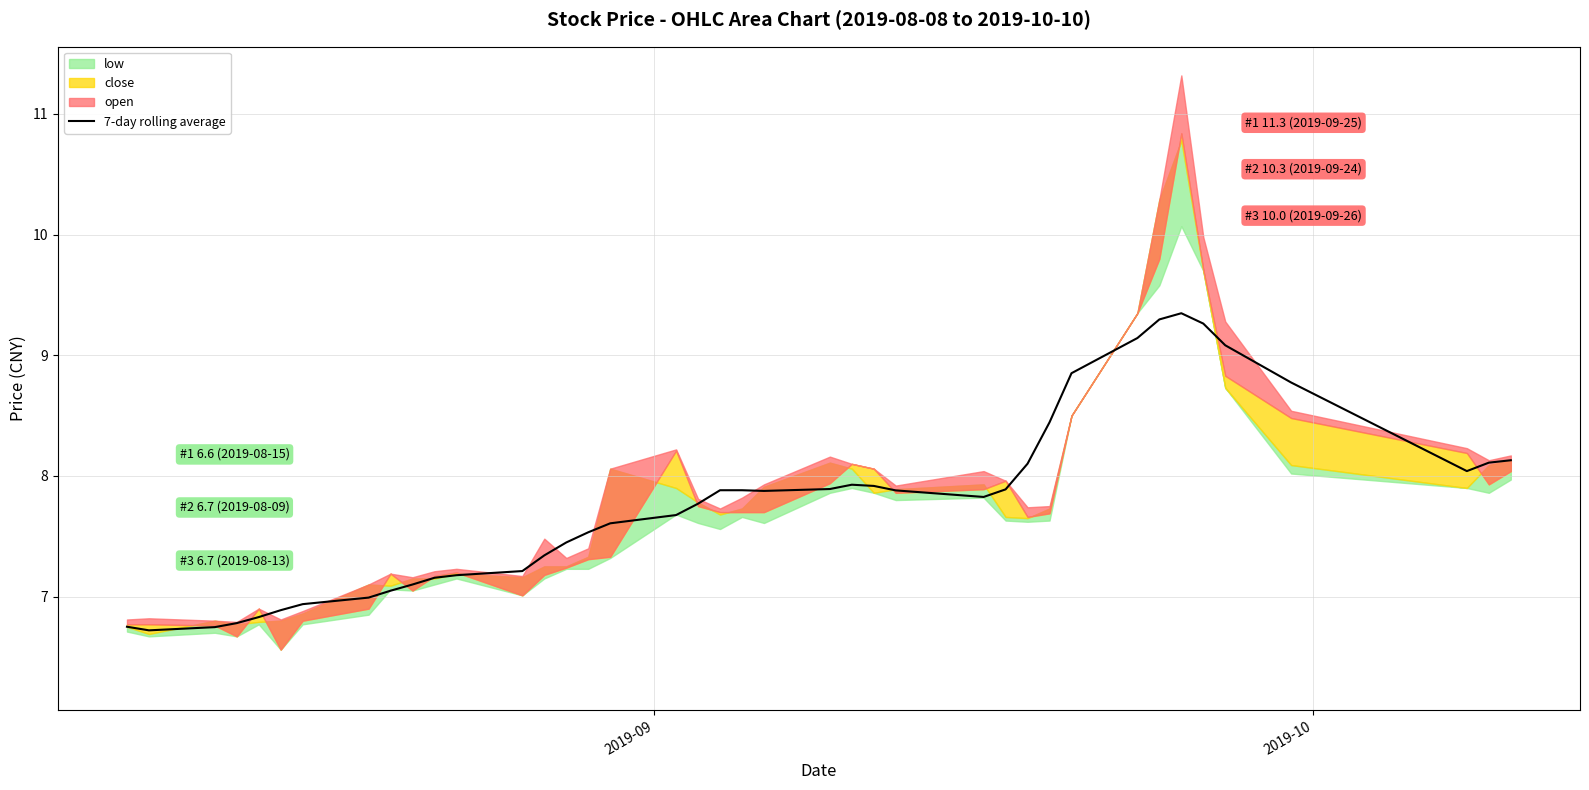

What is the minimum value for 7-day rolling average?

6.7